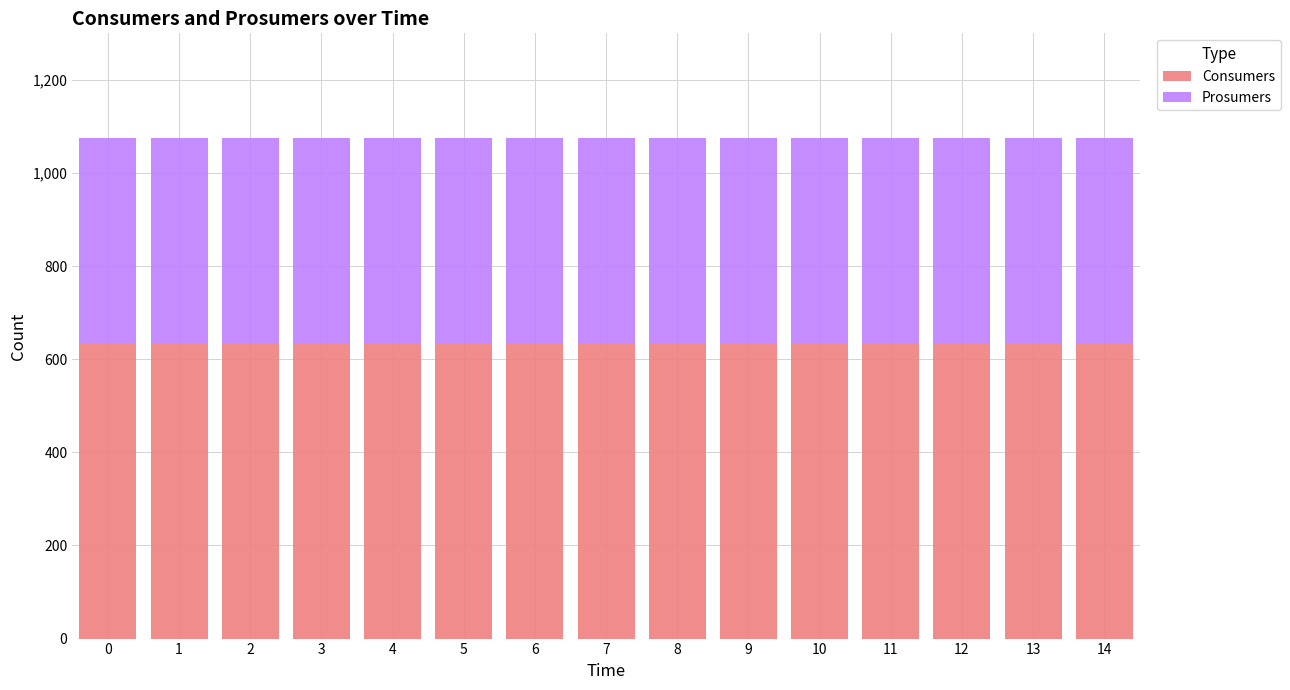

What are all the series names shown in the legend?

Consumers, Prosumers